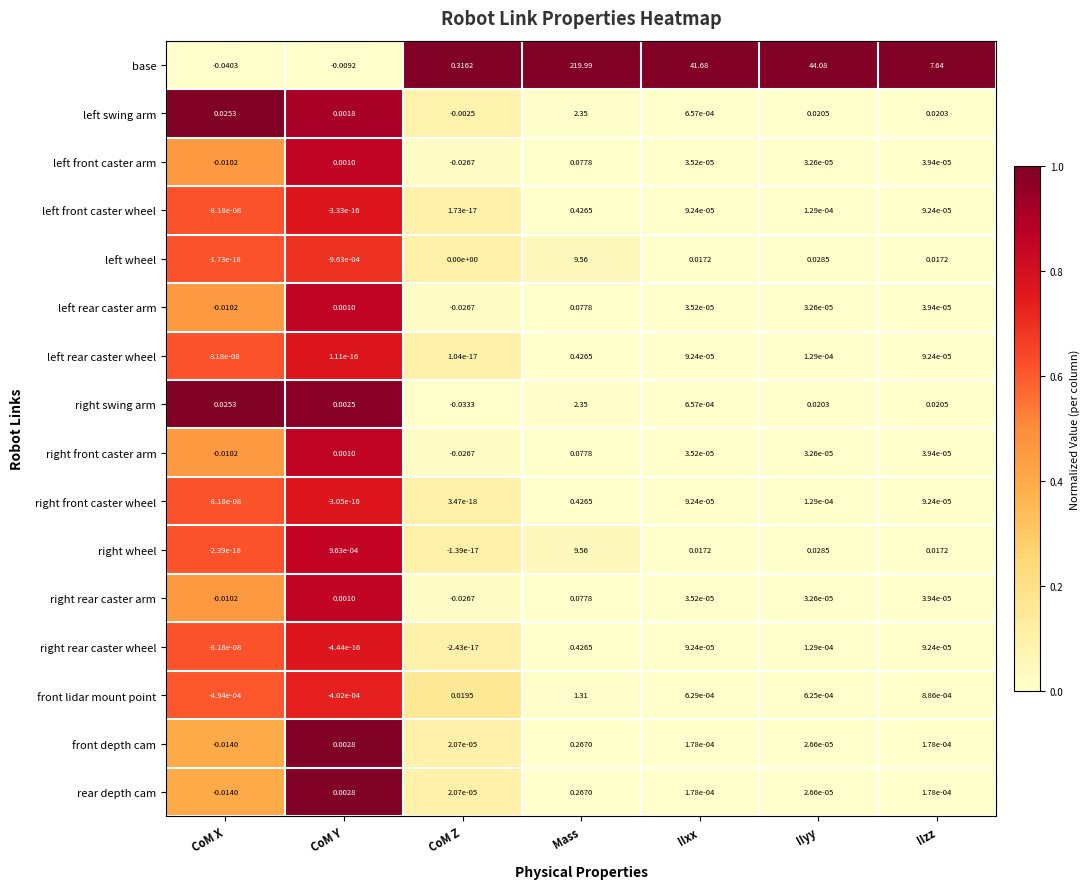

At how many categories does at least one series exceed 0?

7